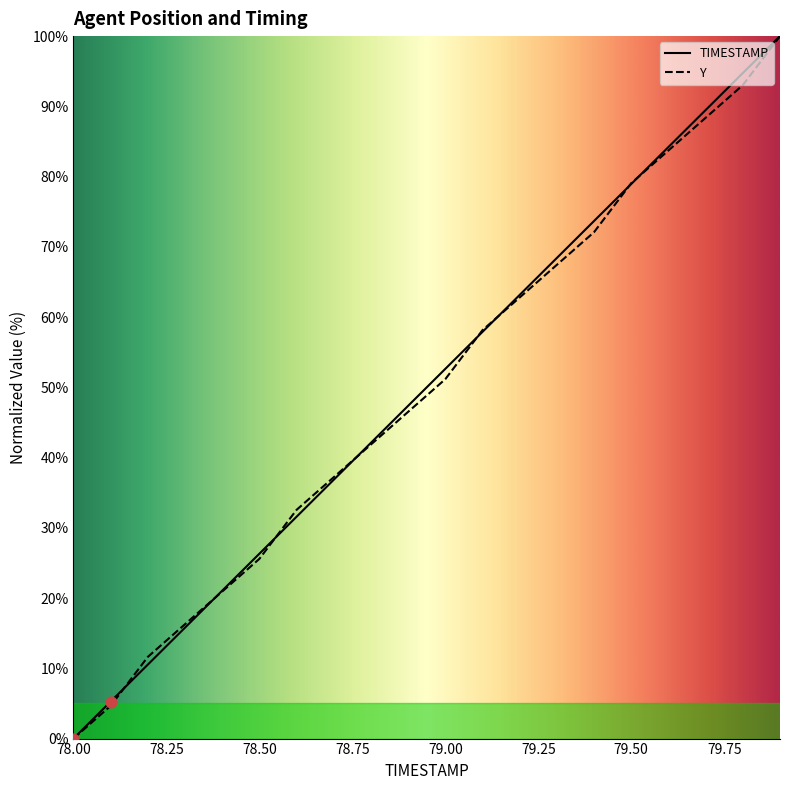

Which series reaches the maximum Y coordinate?

TIMESTAMP